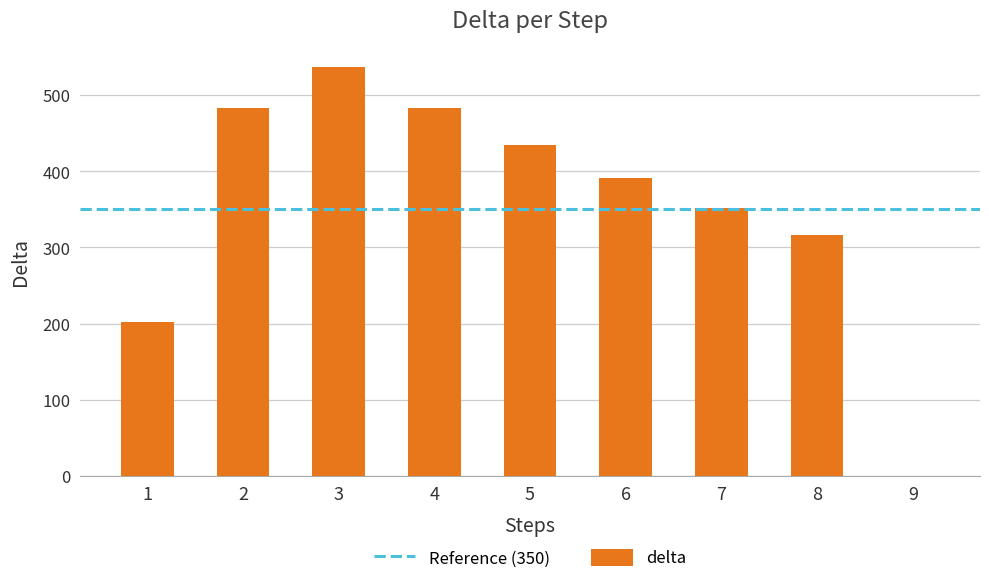

Between 8 and 7, which is larger?

7